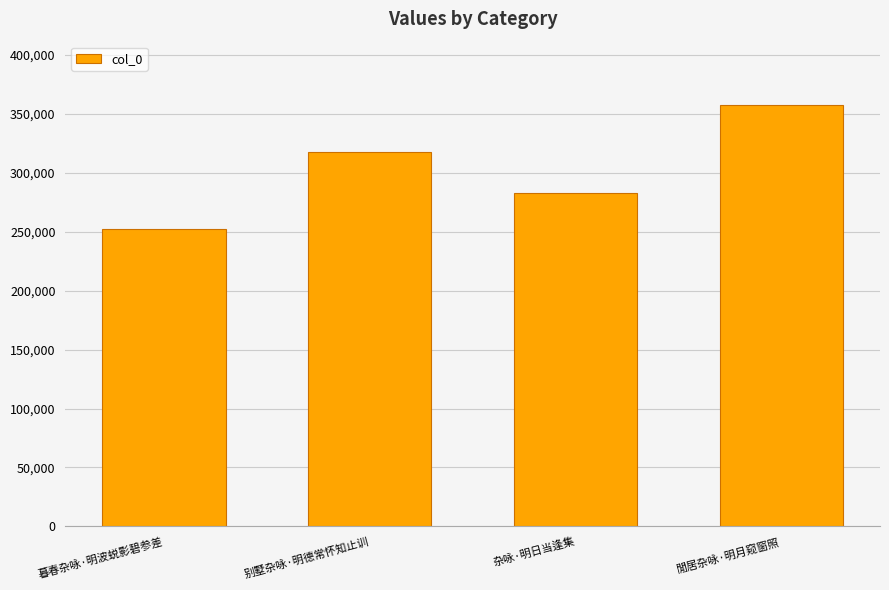

How many distinct data groups are displayed?

1